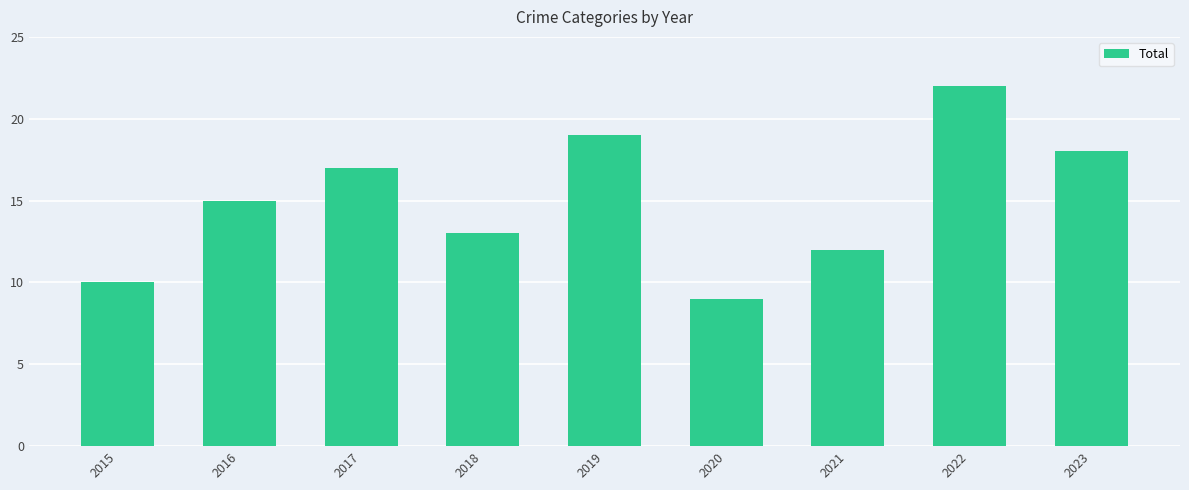

What is the difference between the values at 2018 and 2020?

4